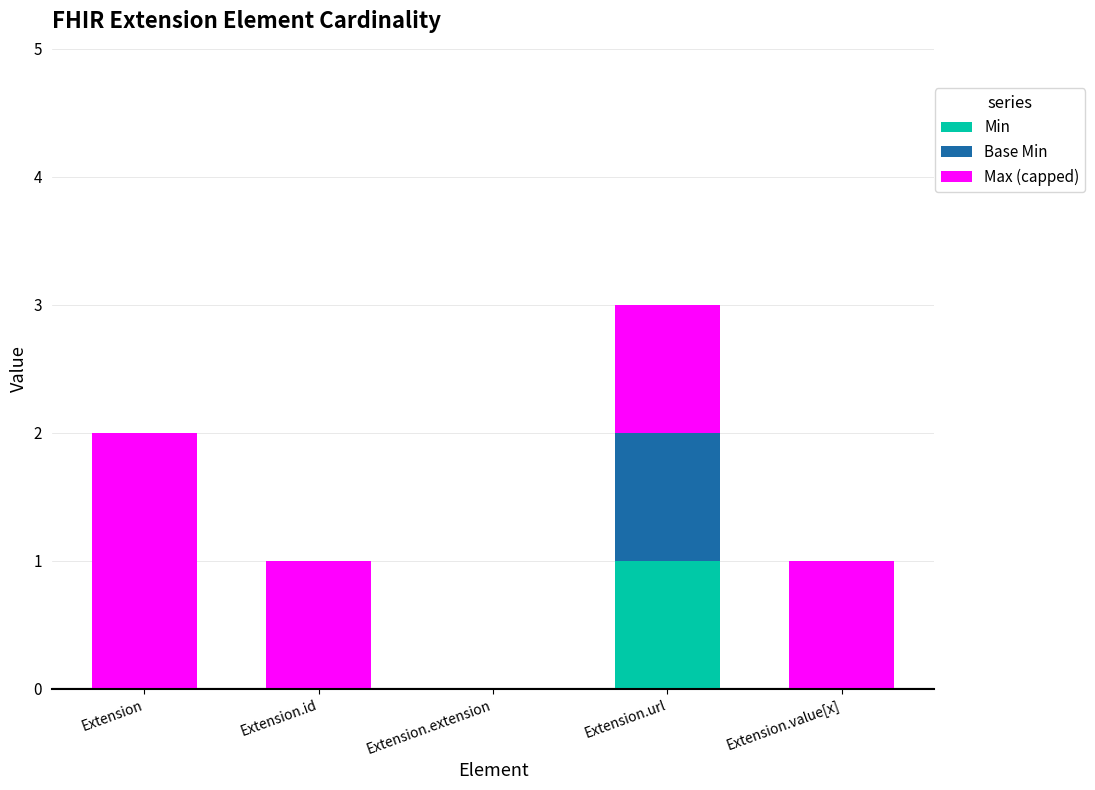

The Min series shows 1 at Extension.url. True or false?

True